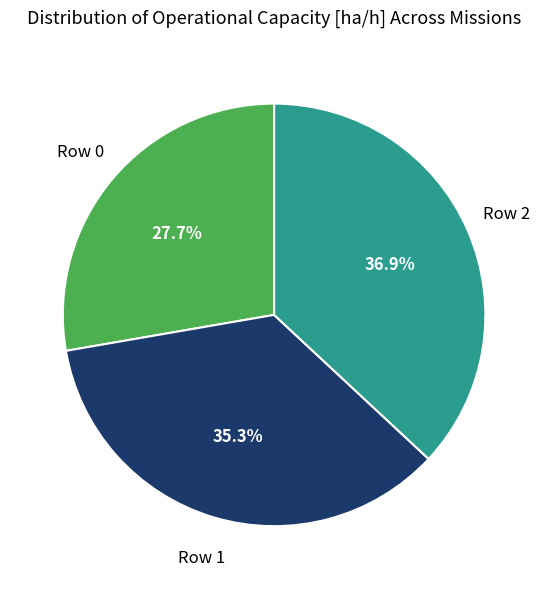

Is there any slice that represents more than half of the pie?

No